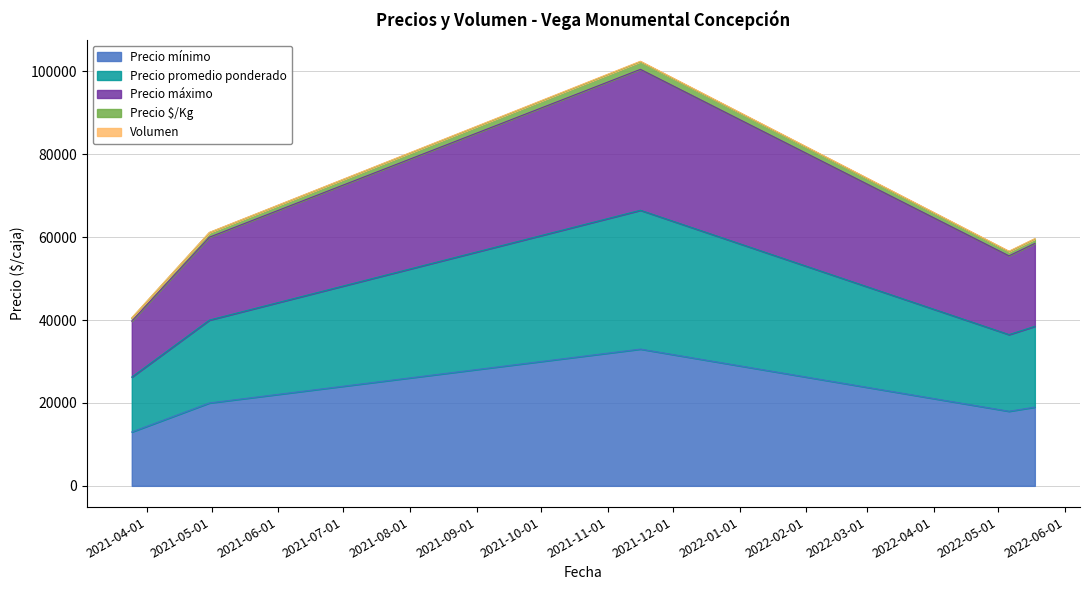

How many lines are shown in the chart?

5